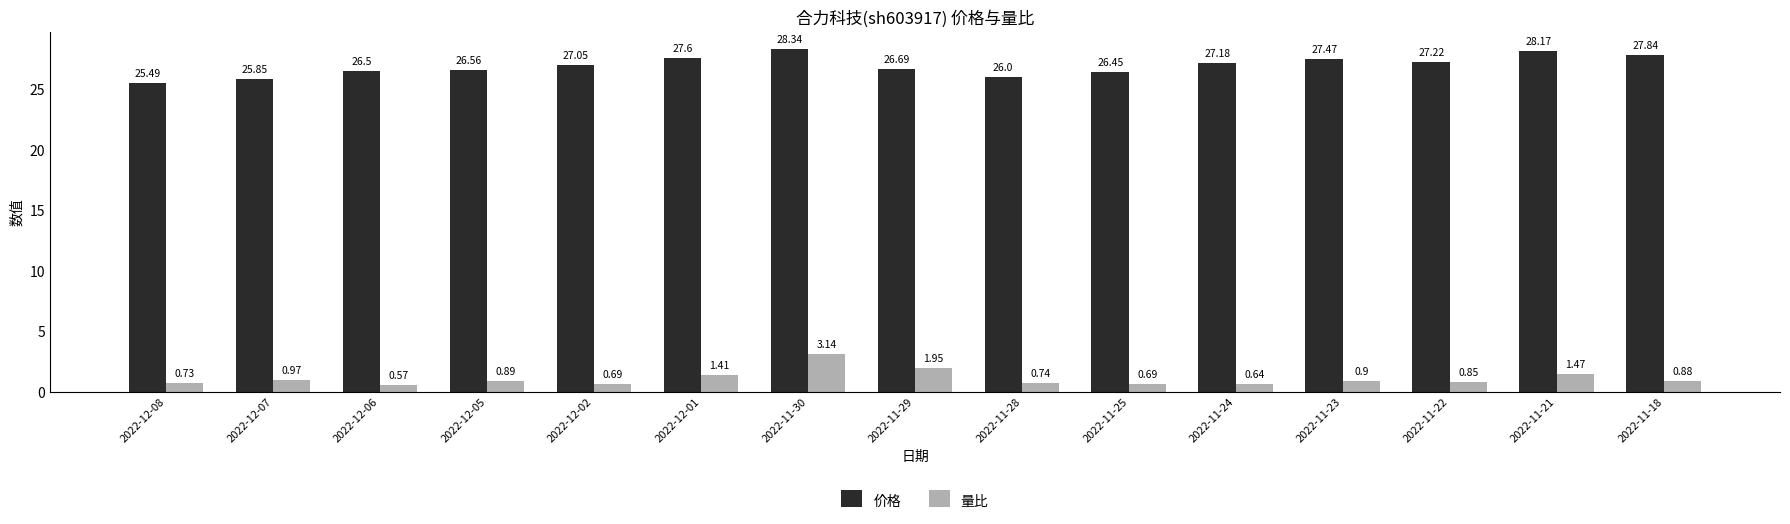

List the series in order of their overall mean, highest first.

价格, 量比